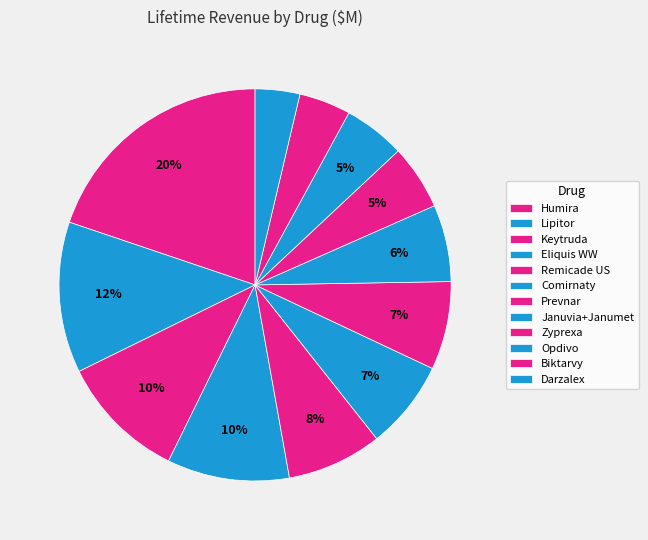

To the nearest percent, what is the combined percentage of Biktarvy and Darzalex?

8%